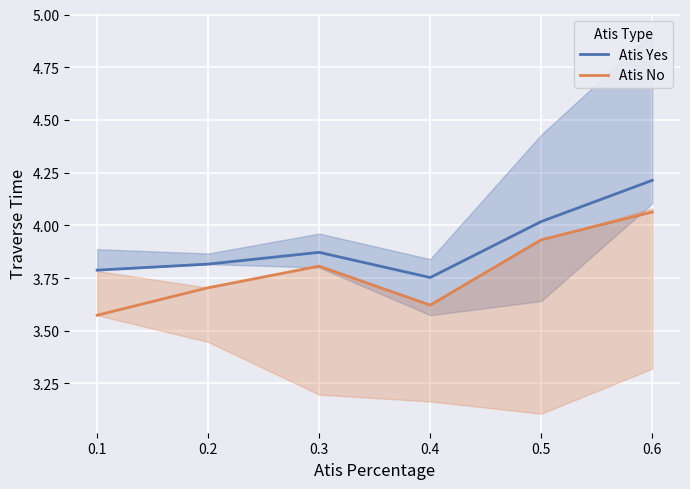

Rank the series at 0.2 from highest to lowest value.

Atis Yes, Atis No